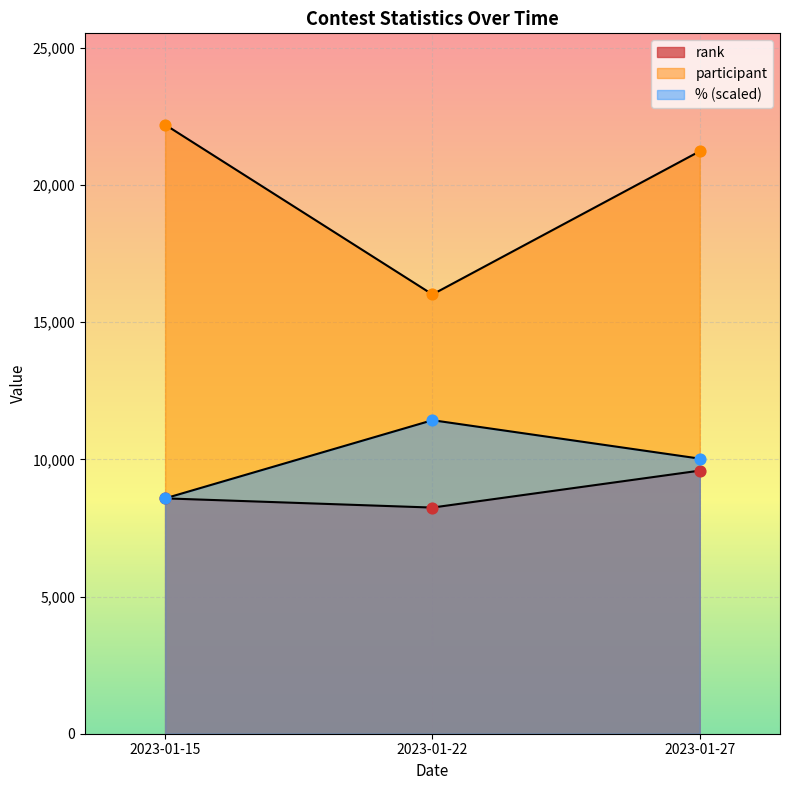

At which category is the sum across all series the highest?

2023-01-27